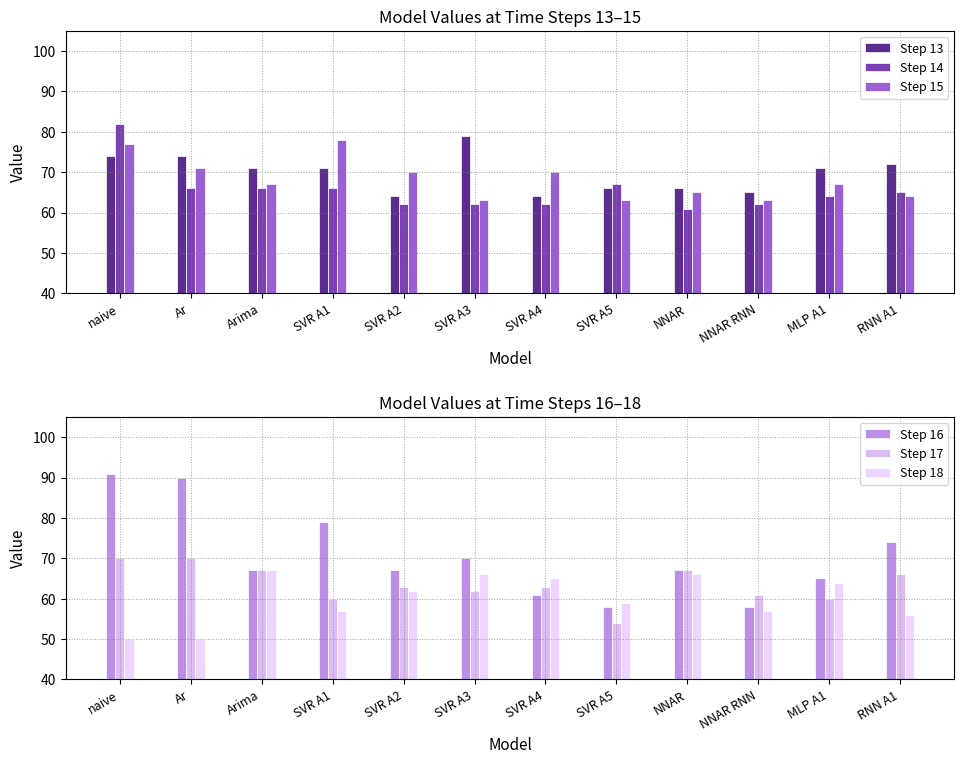

Between SVR A4 and Ar, which is larger?

Ar